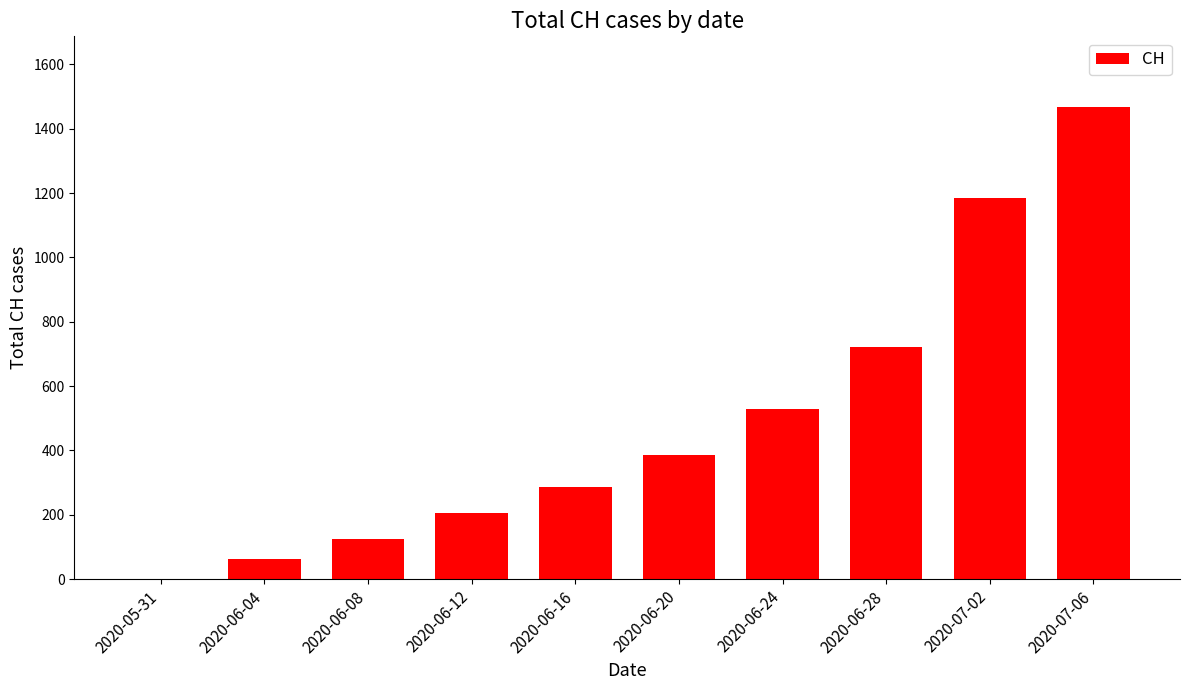

What is the change in value from 2020-05-31 to 2020-06-20?

+385